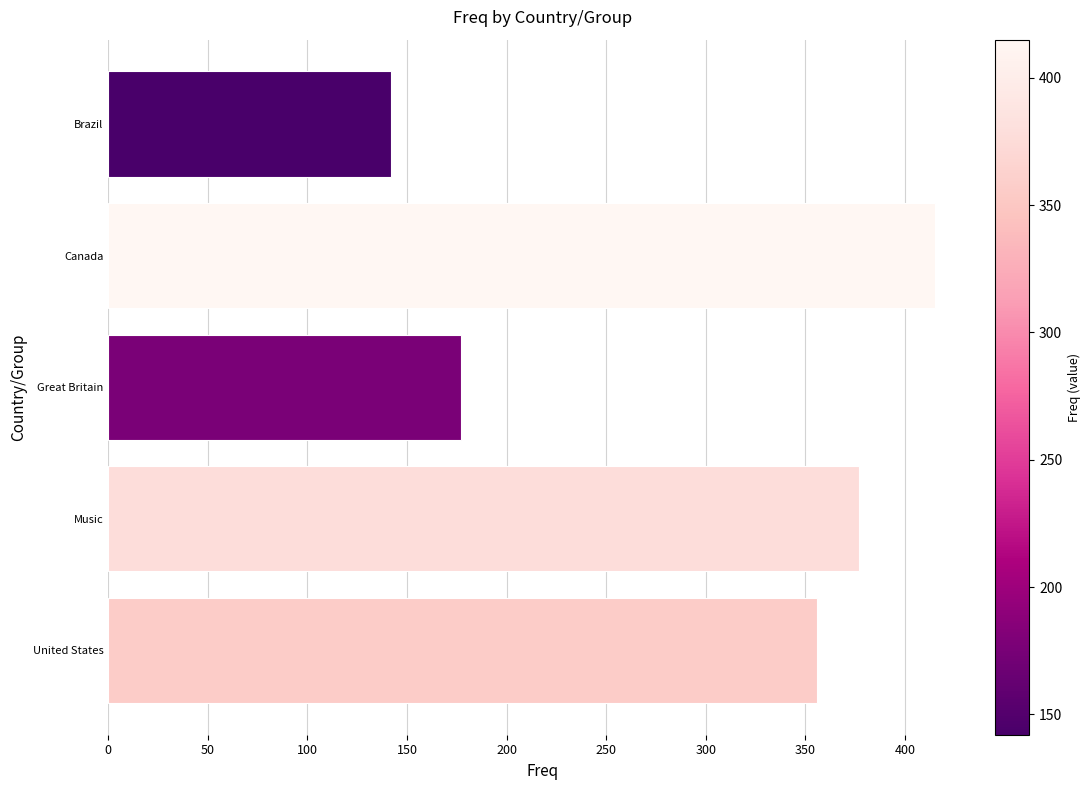

What is the difference between the second highest and second lowest values?

200